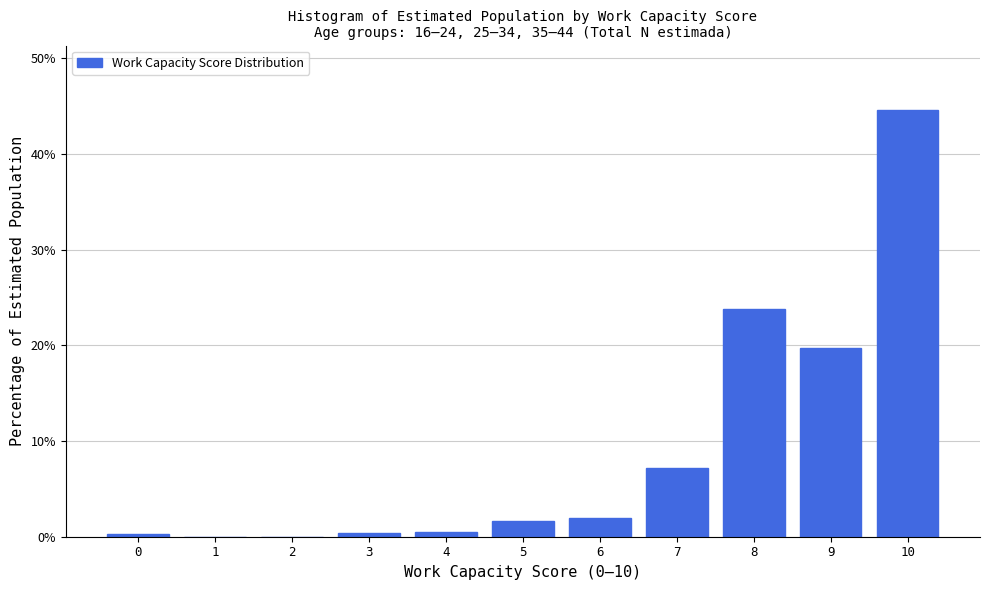

Which category has the highest value across all series?

10